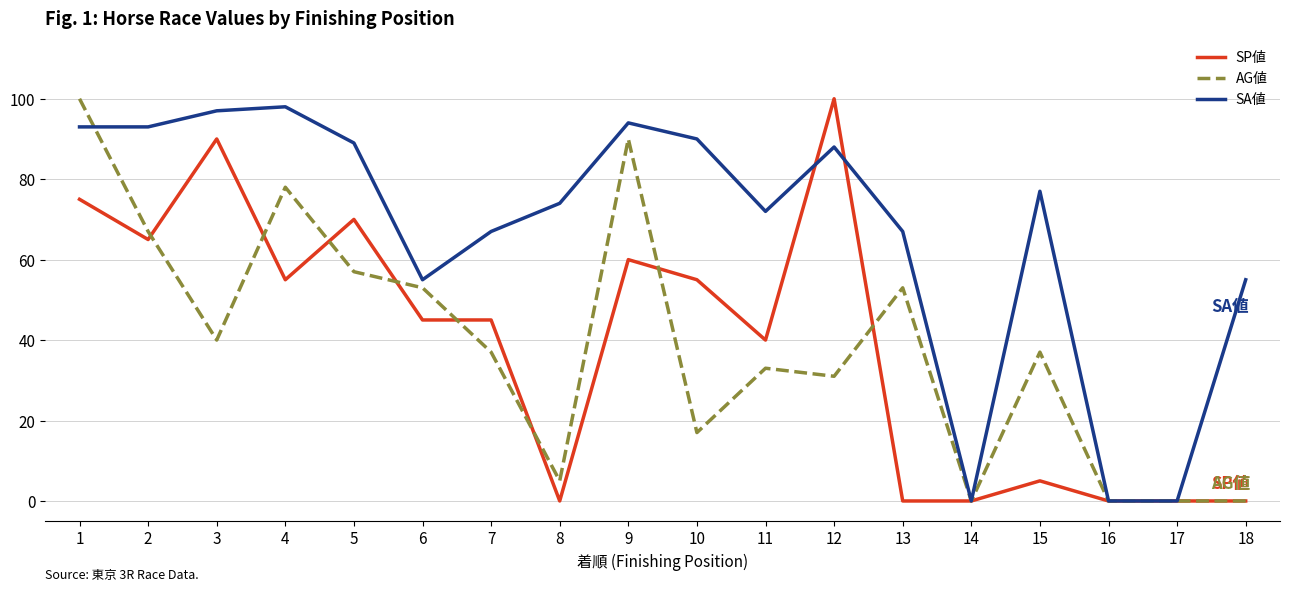

Which series changed the most between 11 and 14?

SA値